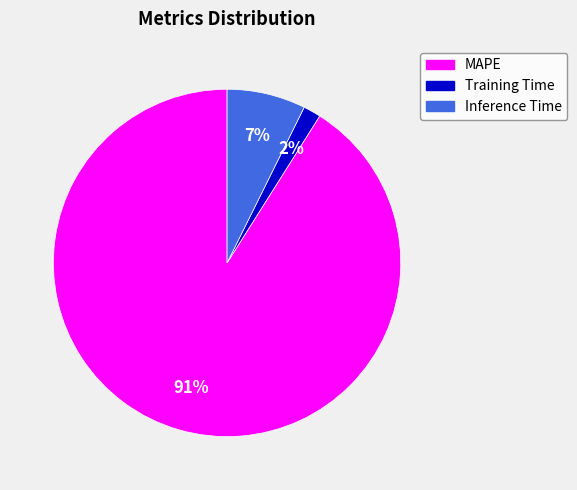

What percentage is the Inference Time slice, to the nearest percent?

7%